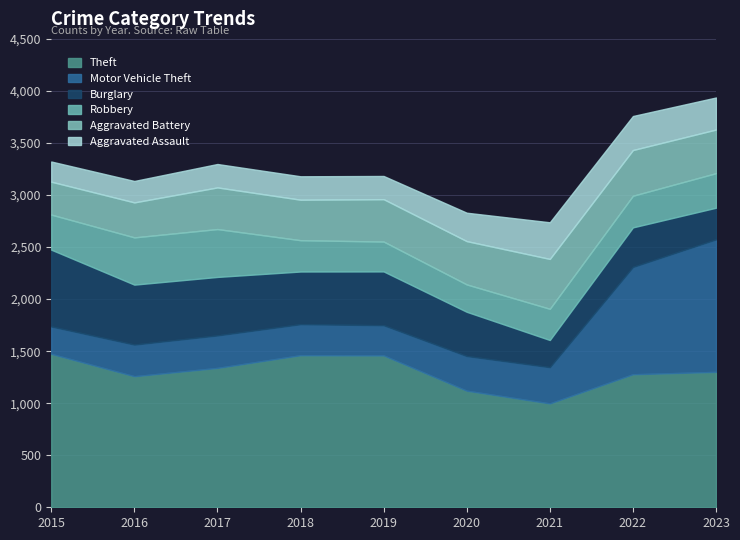

What is the difference between the Theft values at 2017 and 2021?

341